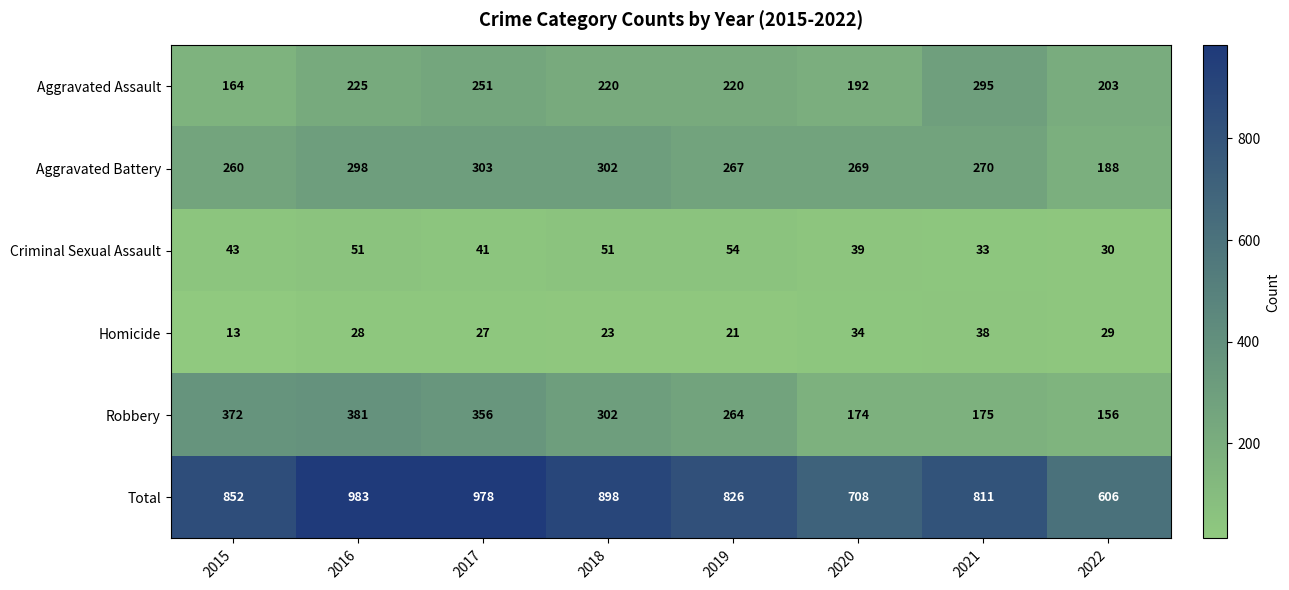

What is the difference between the highest and lowest values at 2018?

875